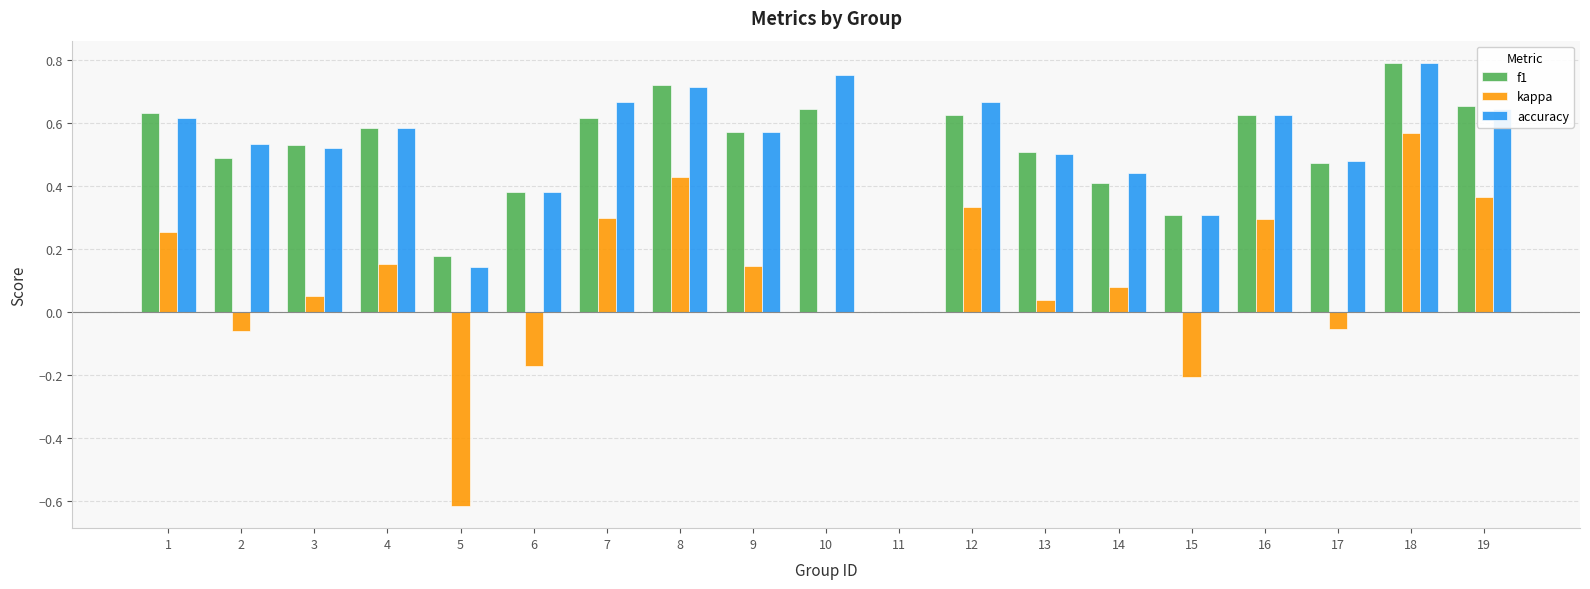

The kappa series shows -0.6 at 5. True or false?

True